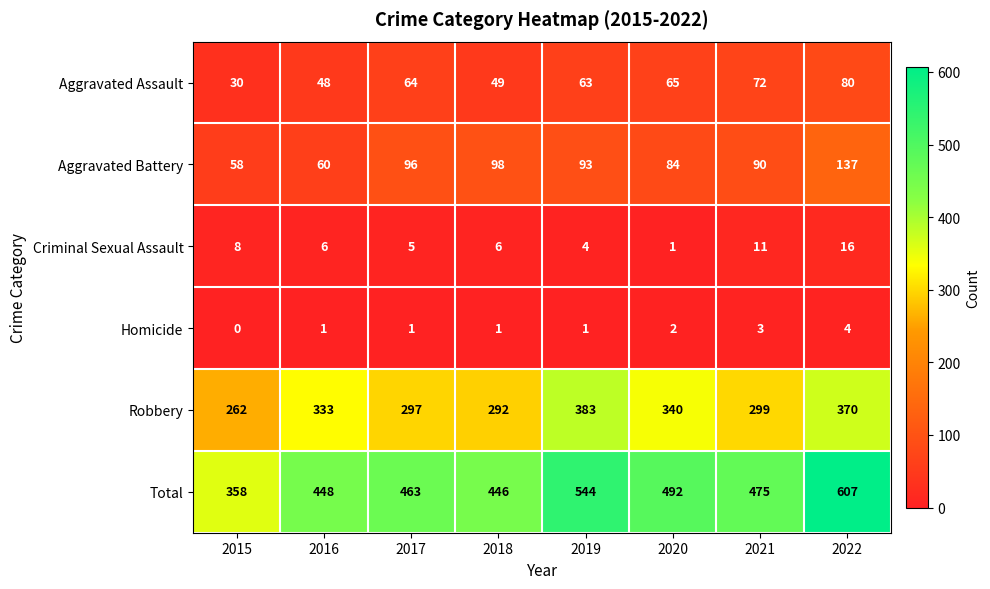

At how many categories does at least one series exceed 543?

2